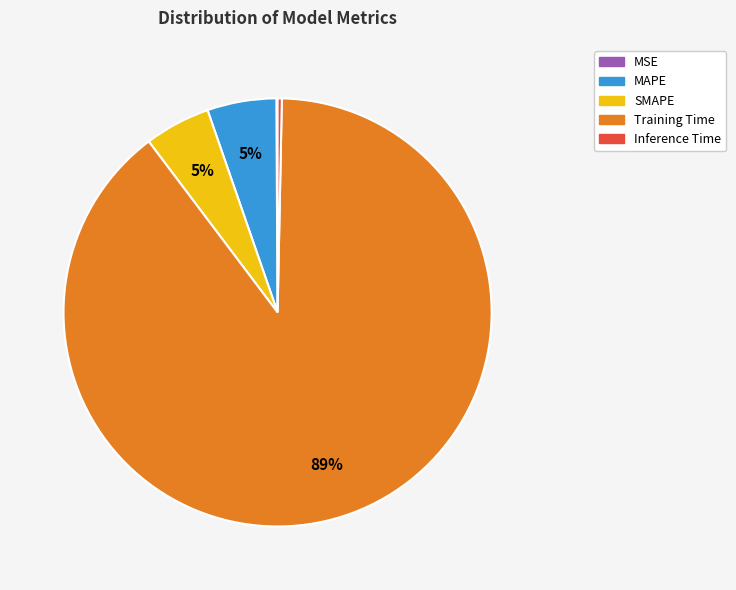

Which slice represents more than half of the pie?

Training Time